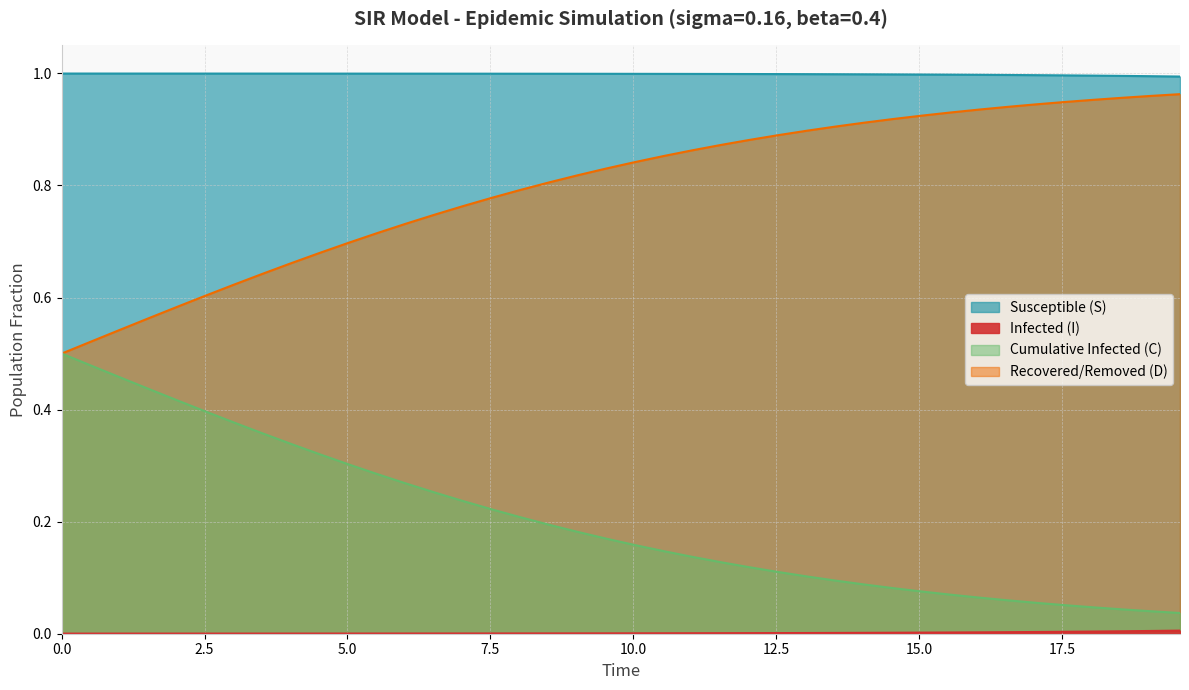

Is the value of I at 33 greater than the value of D at 14?

Yes